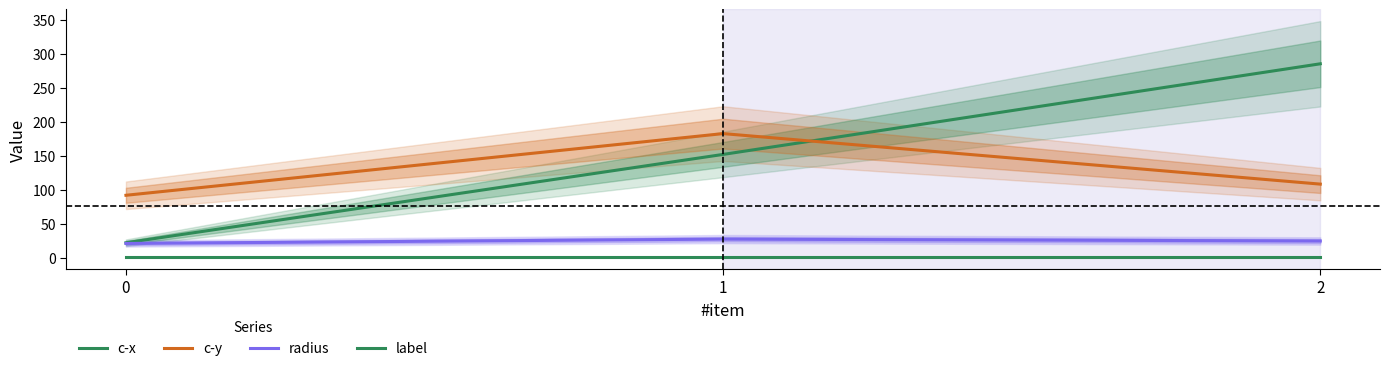

Rank the series by their maximum value, from highest to lowest.

c-x, c-y, radius, label